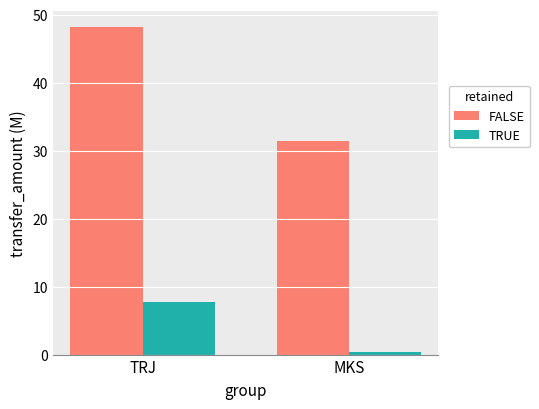

Is it true that TRUE equals 7.7 at TRJ?

True